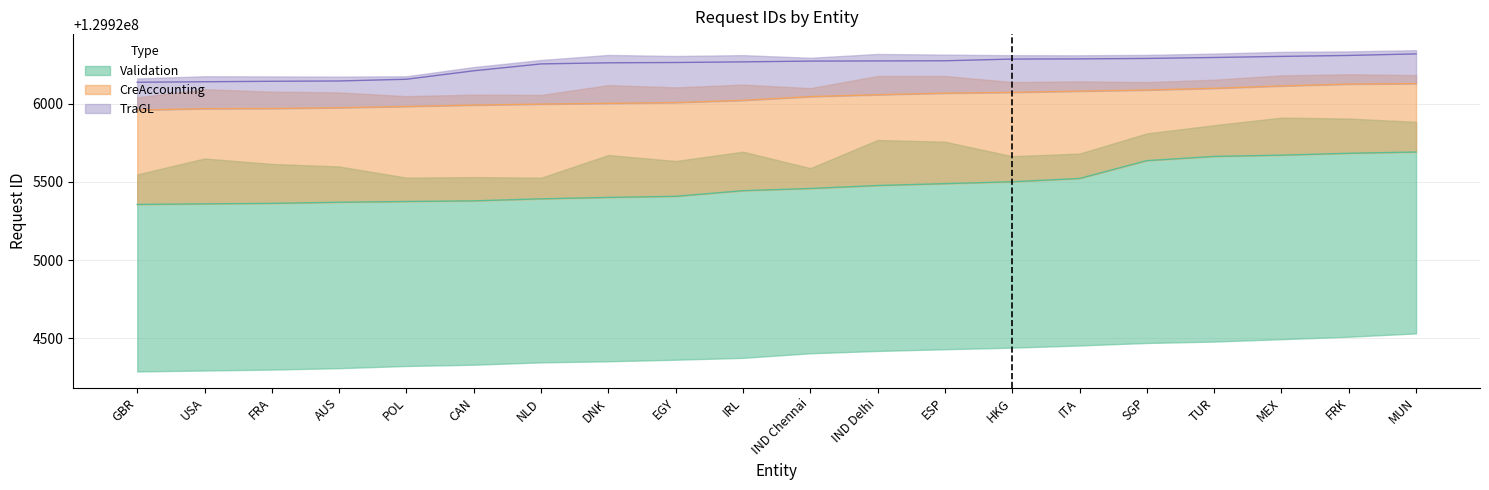

Is the value of TraGL at TUR greater than the value of Validation at DNK?

Yes